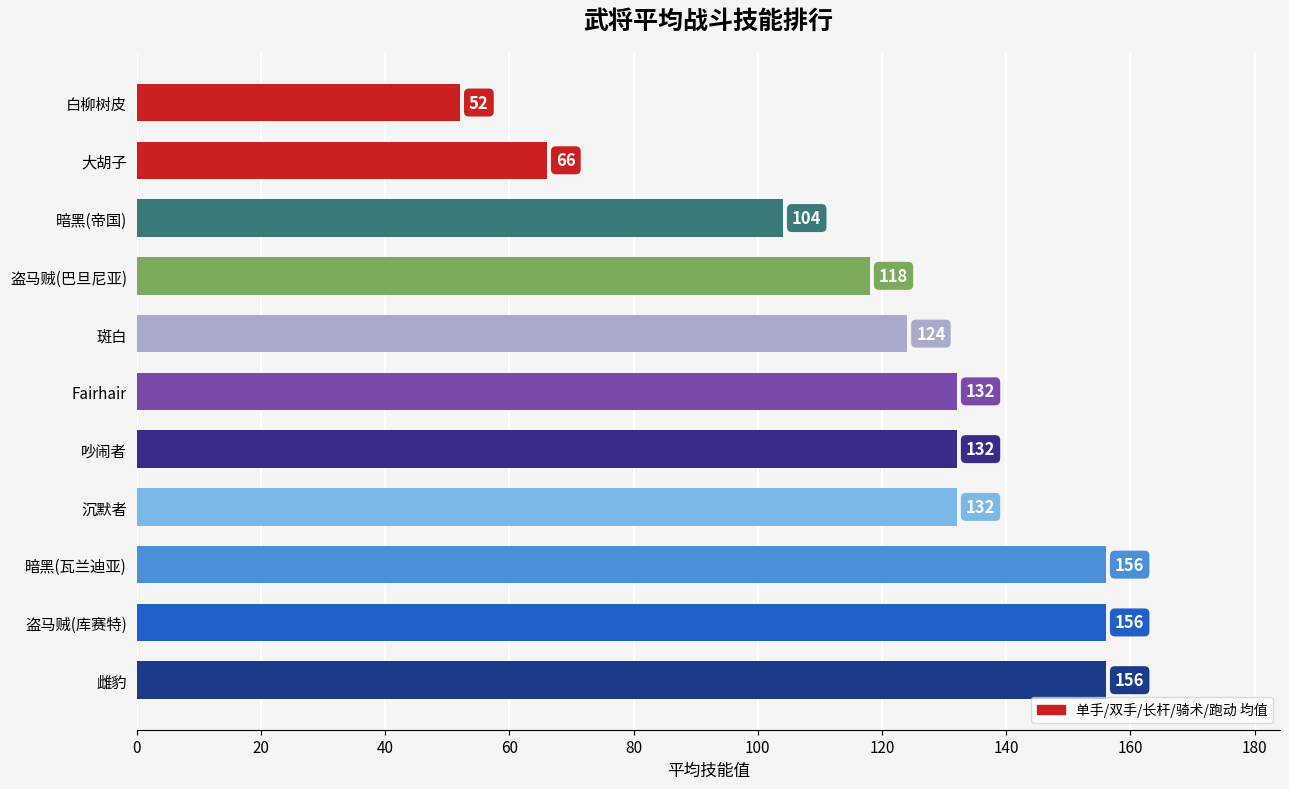

Reading bottom to top, list all the values displayed in this chart.

156	156	156	132	132	132	124	118	104	66	52